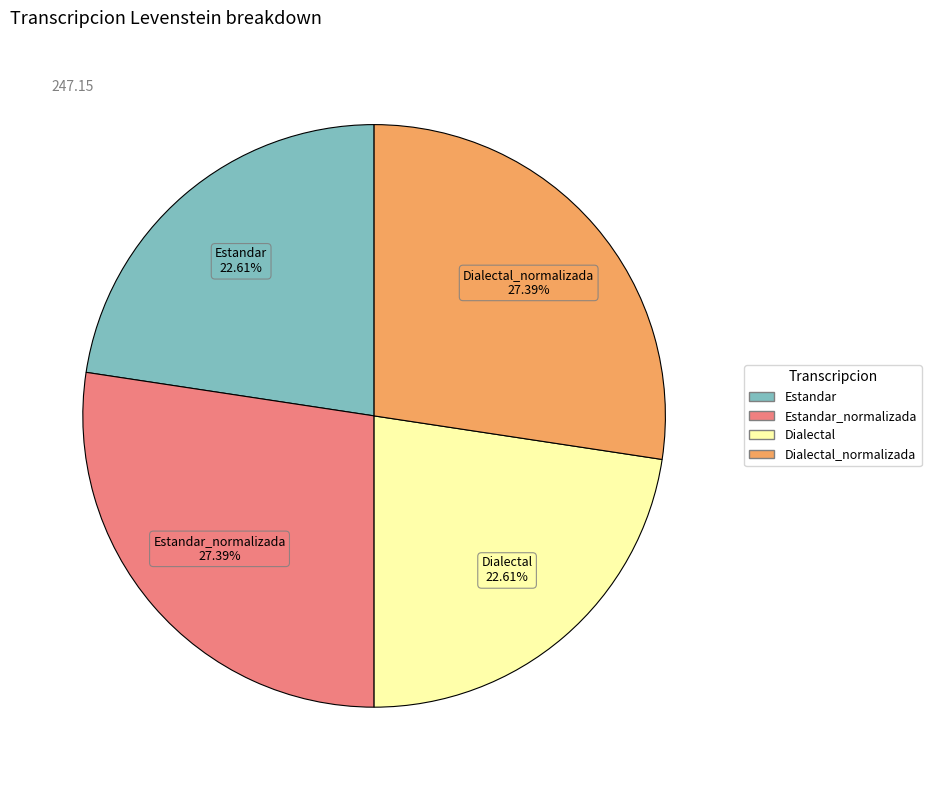

Is there any slice that represents more than half of the pie?

No